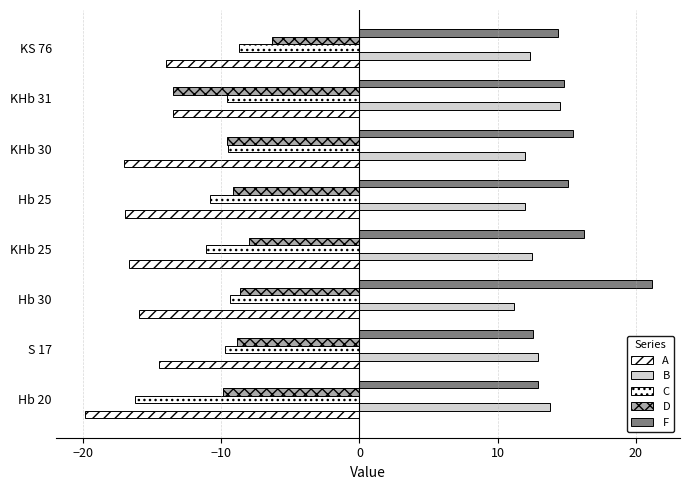

What is the difference between the maximum and second lowest values in the B series?

2.5